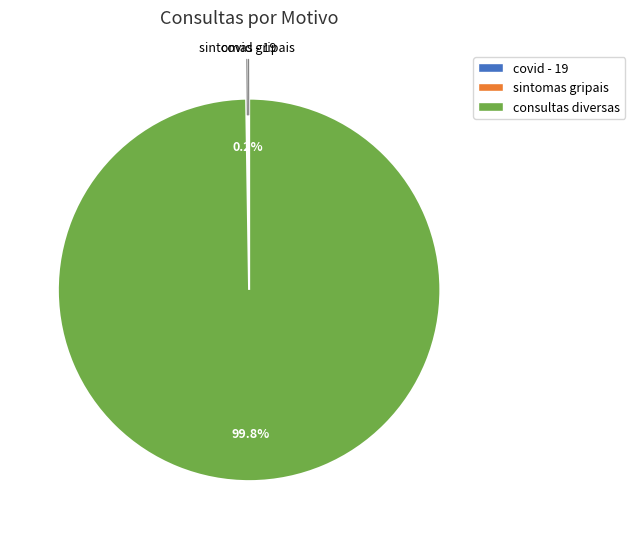

Is there any slice that represents more than half of the pie?

Yes